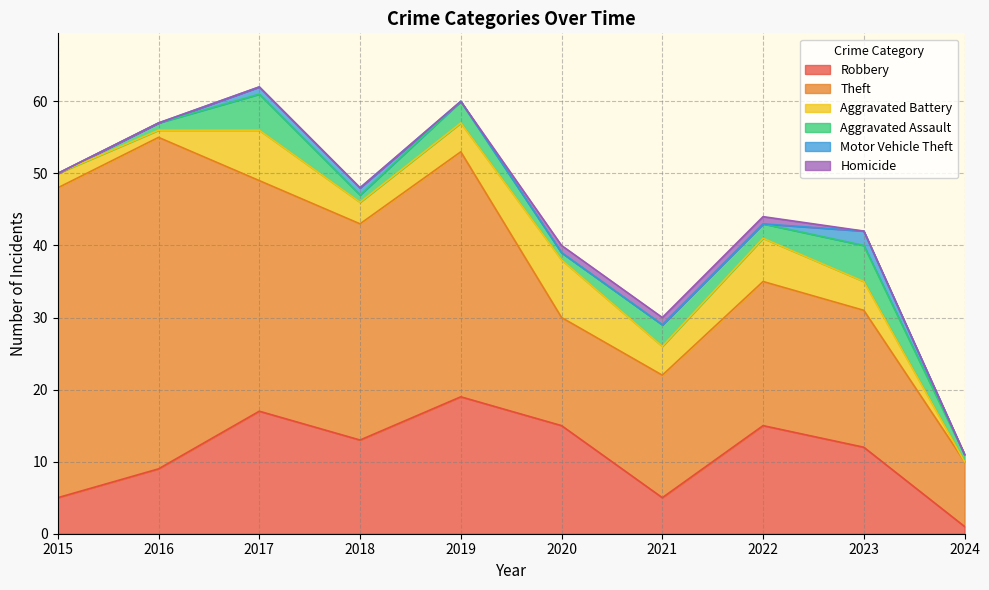

What is the value of the Theft point at the 8th from the left?

20